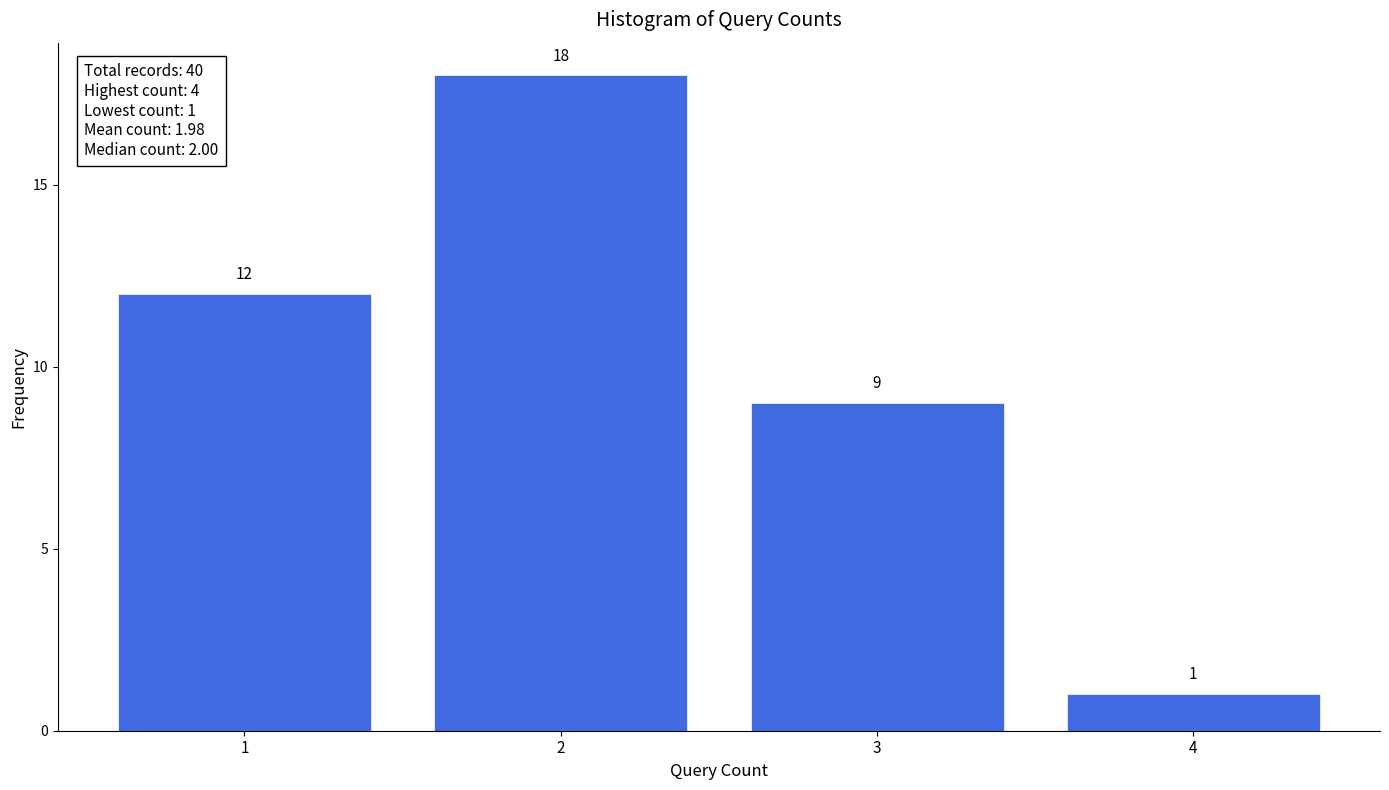

Reading right to left, what are all the values shown in this chart?

4=1	3=9	2=18	1=12